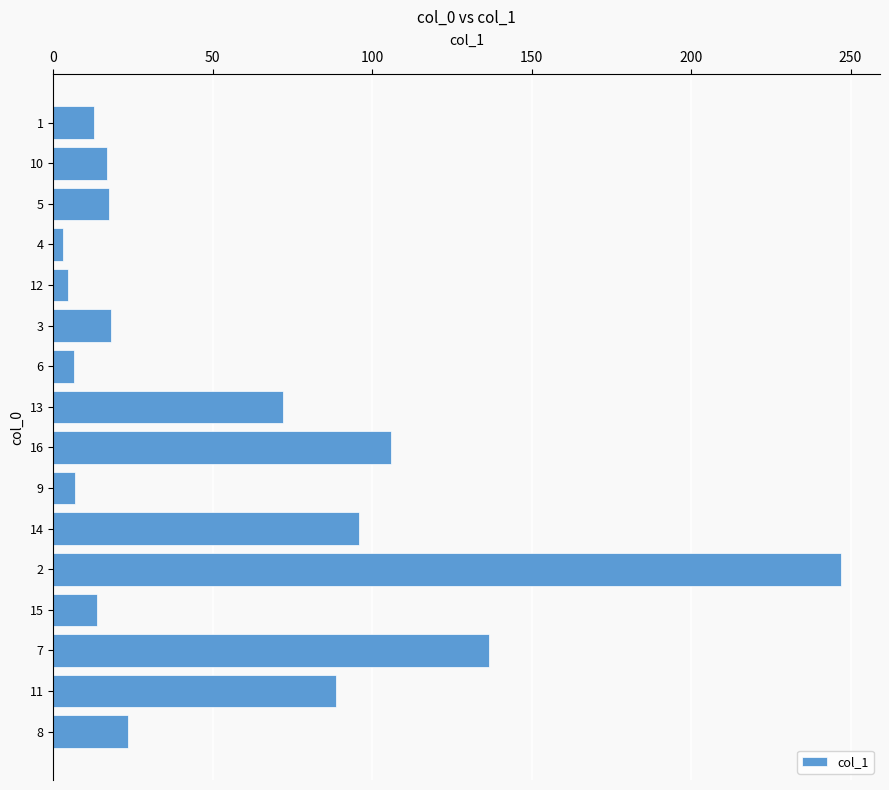

What is the difference between the maximum and minimum values?

243.8